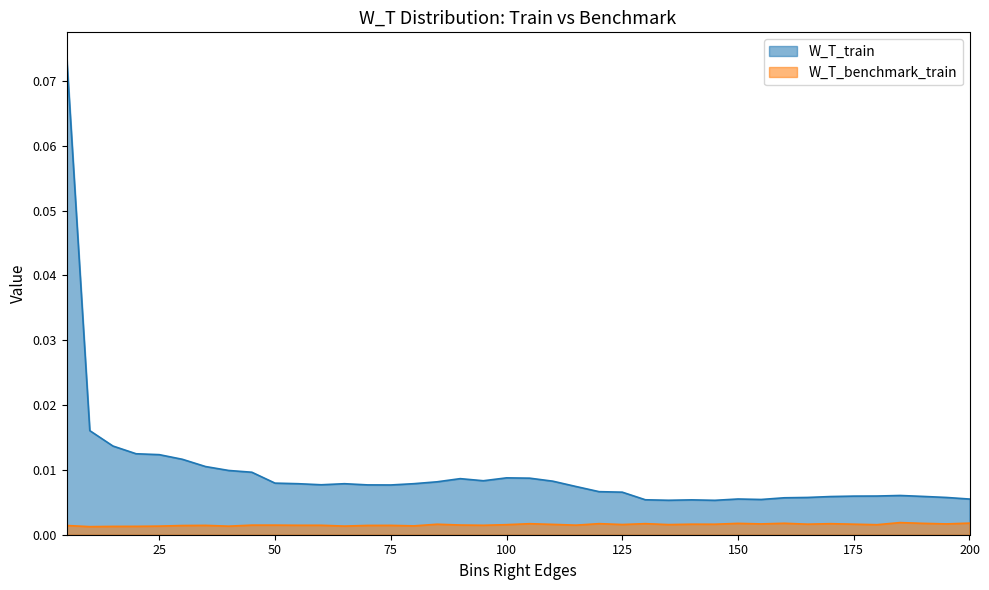

In W_T_train, how many points are lower than both neighbors (excluding endpoints)?

6